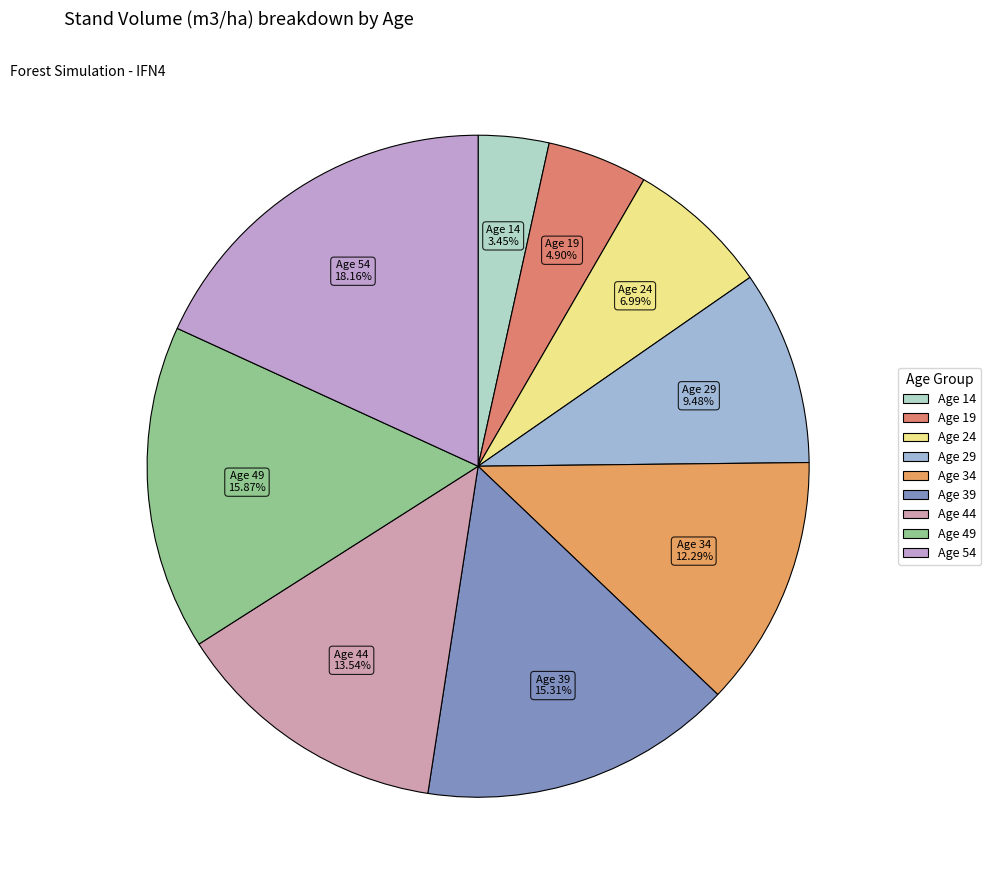

Rank the categories by value from highest to lowest.

Age 54, Age 49, Age 39, Age 44, Age 34, Age 29, Age 24, Age 19, Age 14